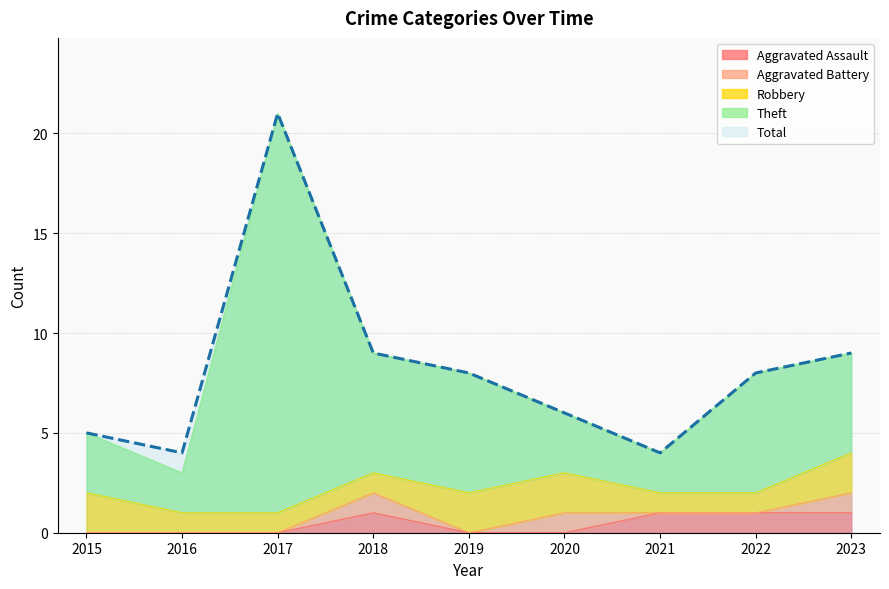

True or false: Aggravated Assault and Total intersect in this chart.

False